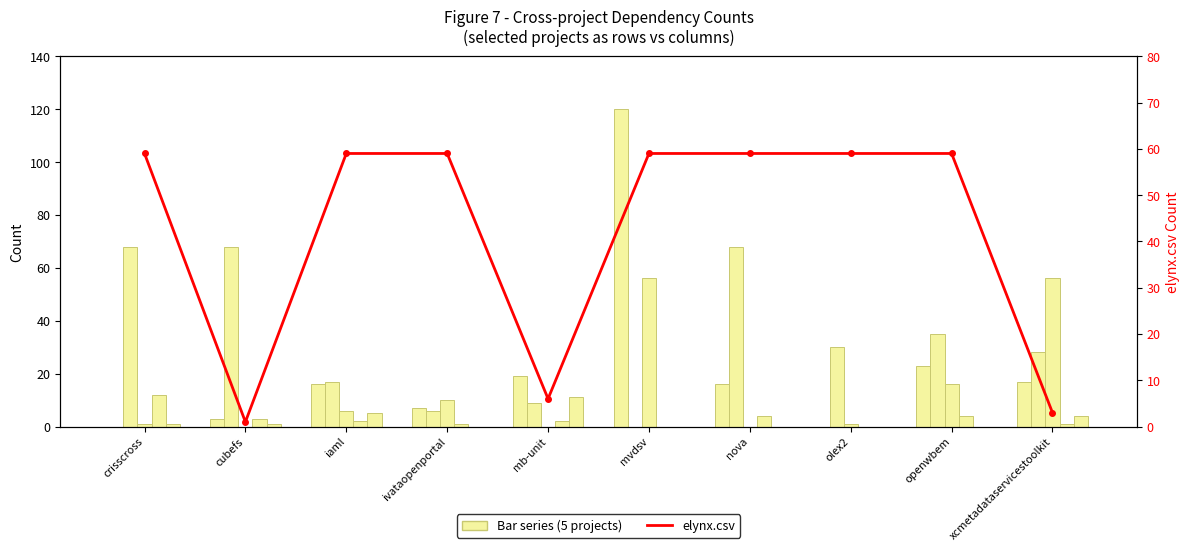

What is the label of the 4th bar from the right?

nova